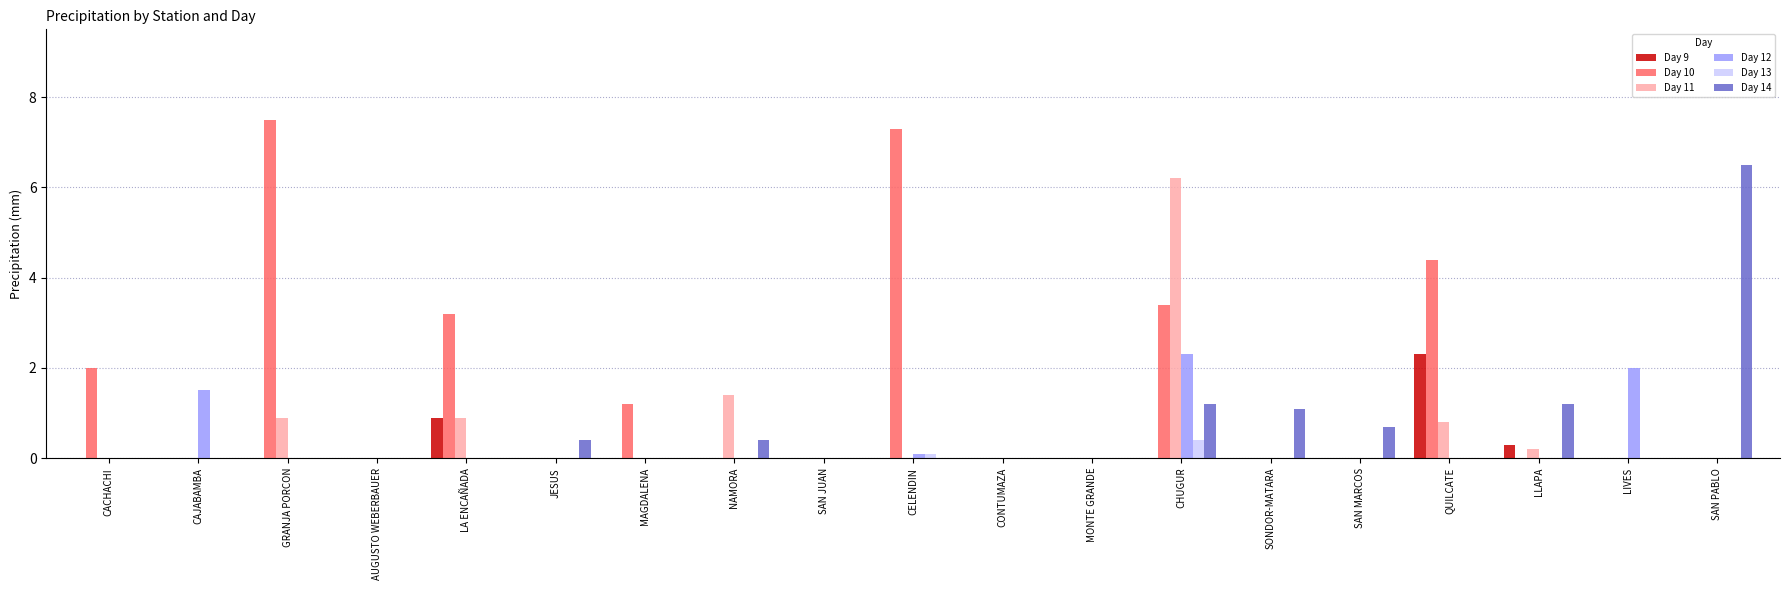

What is the average value of the Day 9 series?

0.2